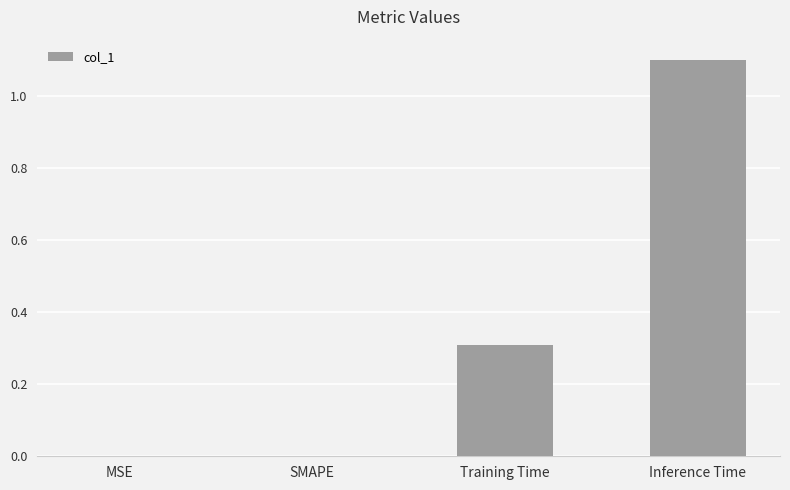

Reading left to right, what are all the values shown in this chart?

0.0	0.0	0.3	1.1